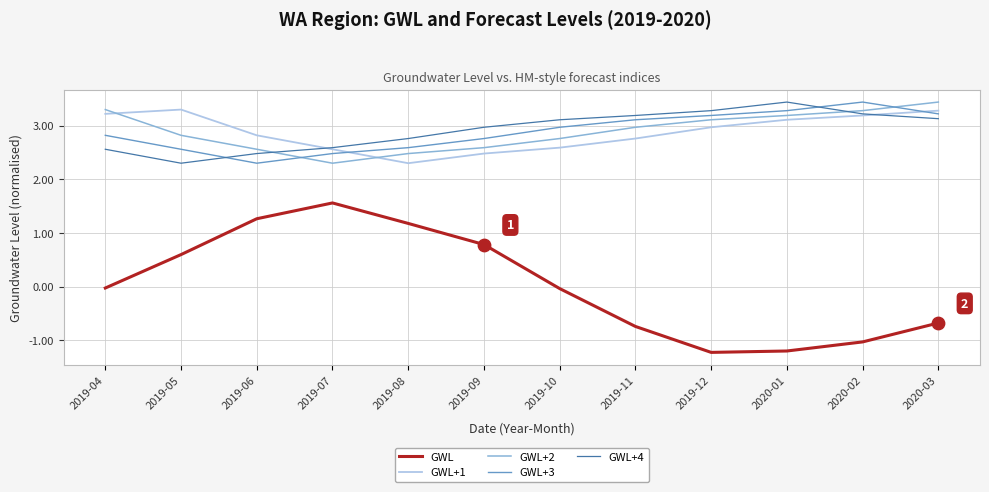

What is the total value across all series at 2020-02?

12.1